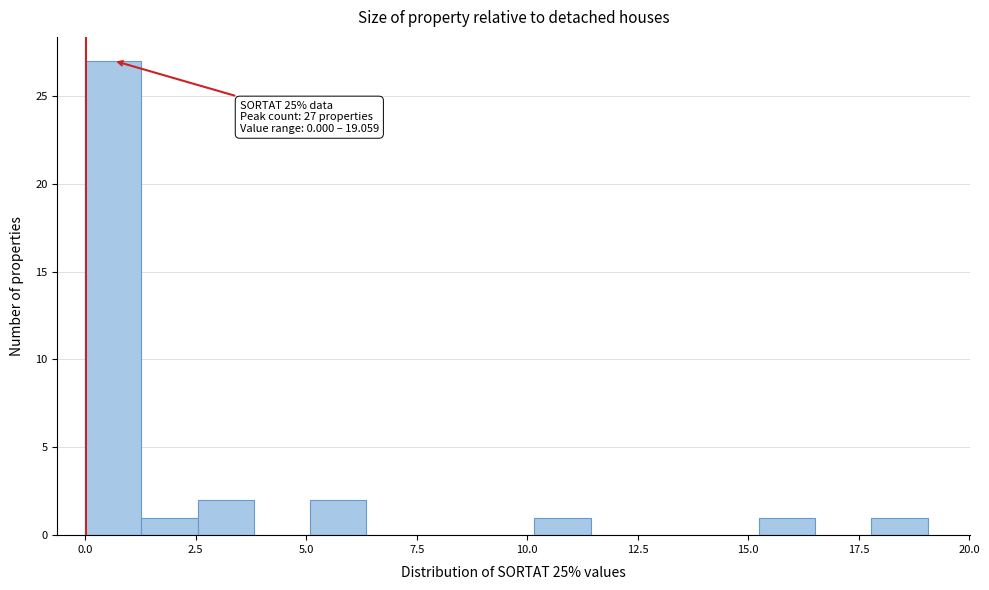

Around what value on the x-axis is the tallest bar? Give the approximate position of its centre, as read against the axis.

0.5